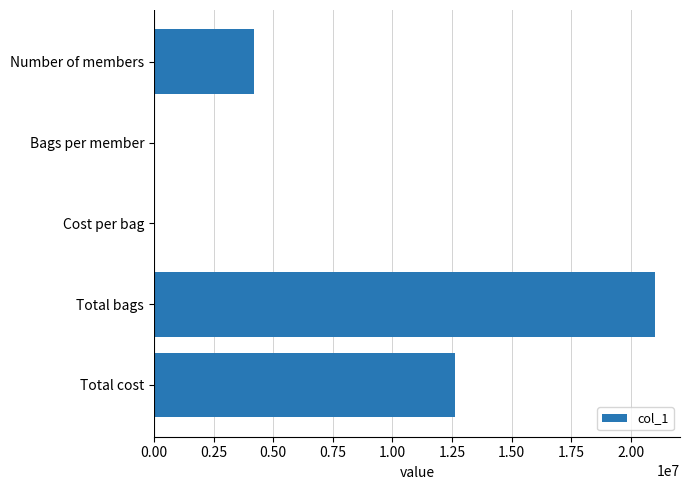

Is it true that the value at Total cost is 21088961.1?

False